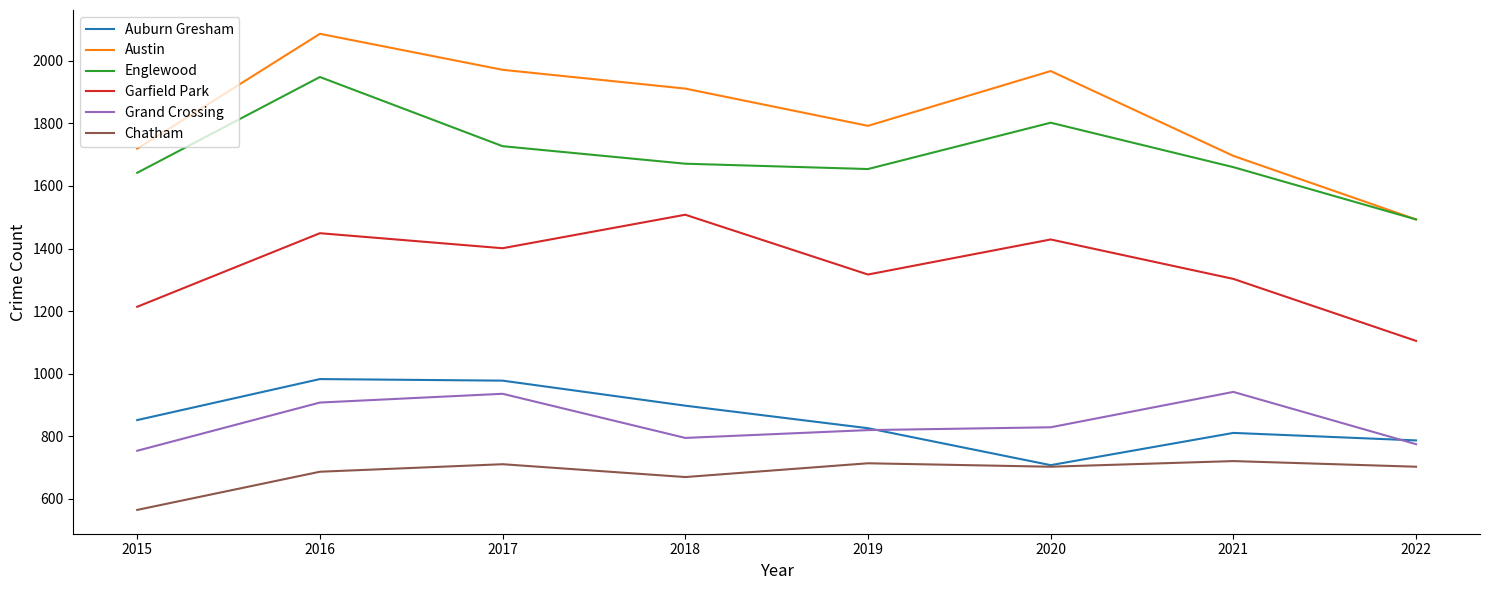

Does the chart display data point markers on the line(s)?

No